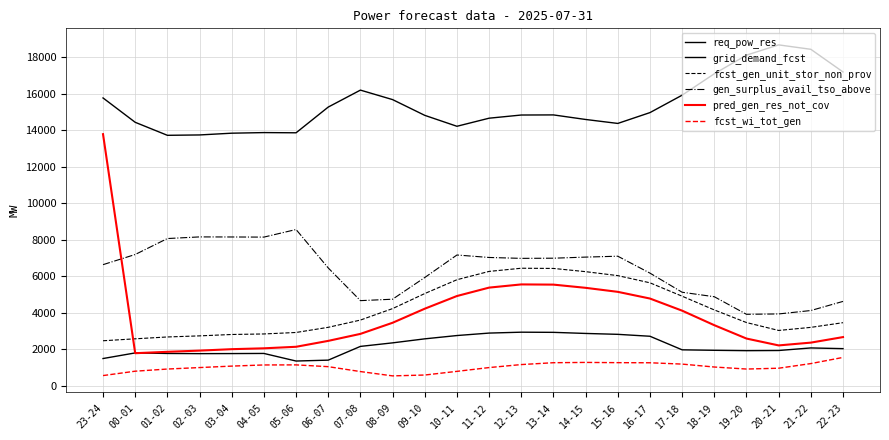

How many lines are shown in the chart?

6